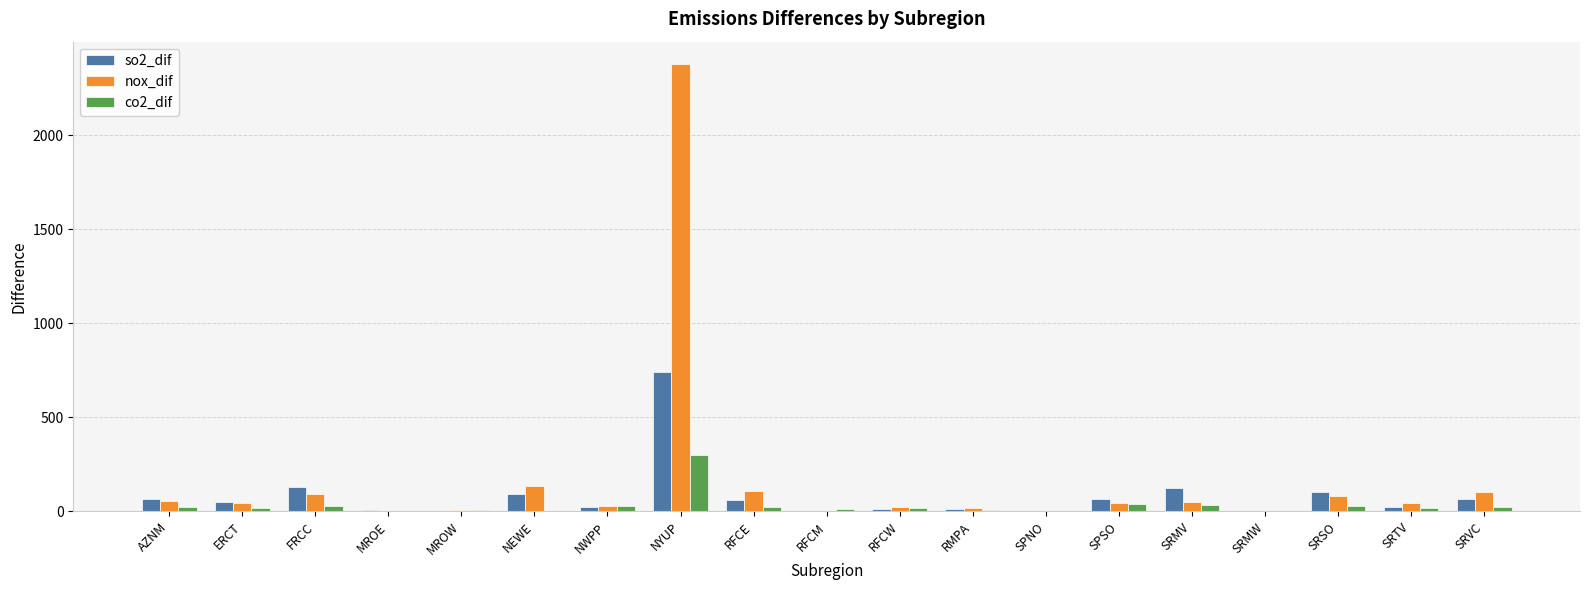

True or false: nox_dif has a value of 56.7 at AZNM.

True